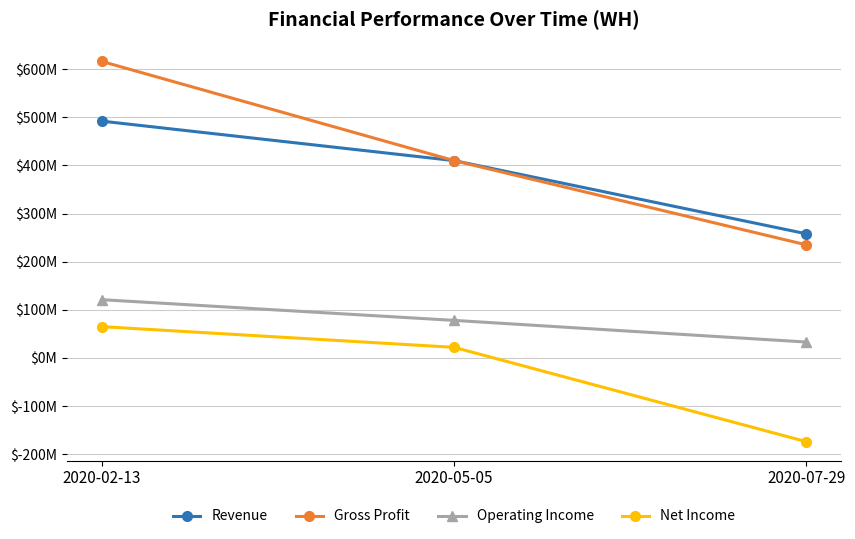

What are all the series names shown in the legend?

Revenue, Gross Profit, Operating Income, Net Income